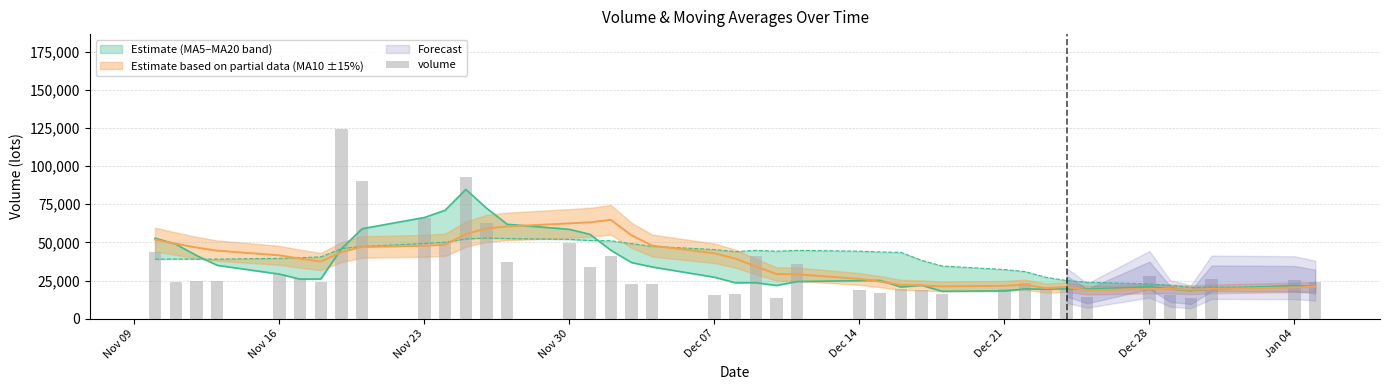

What is the greatest value displayed?

124403.3